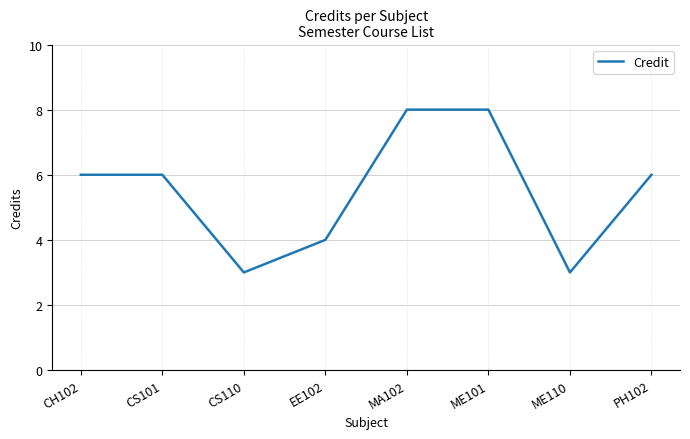

At which category does the data reach its first local valley?

CS110